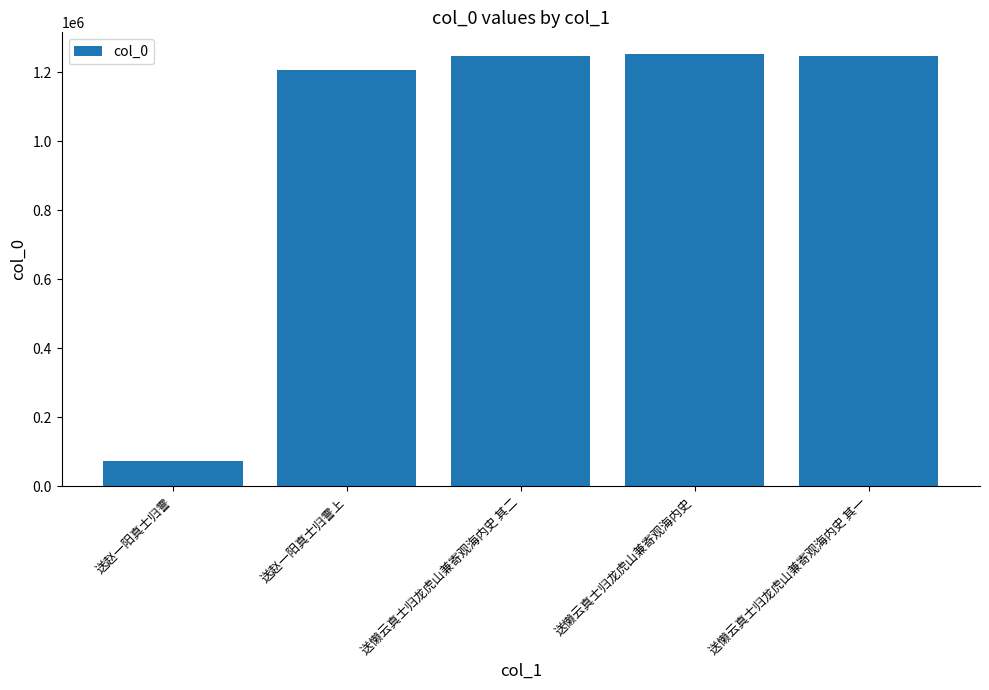

What is the difference between the second highest and minimum values?

1173636